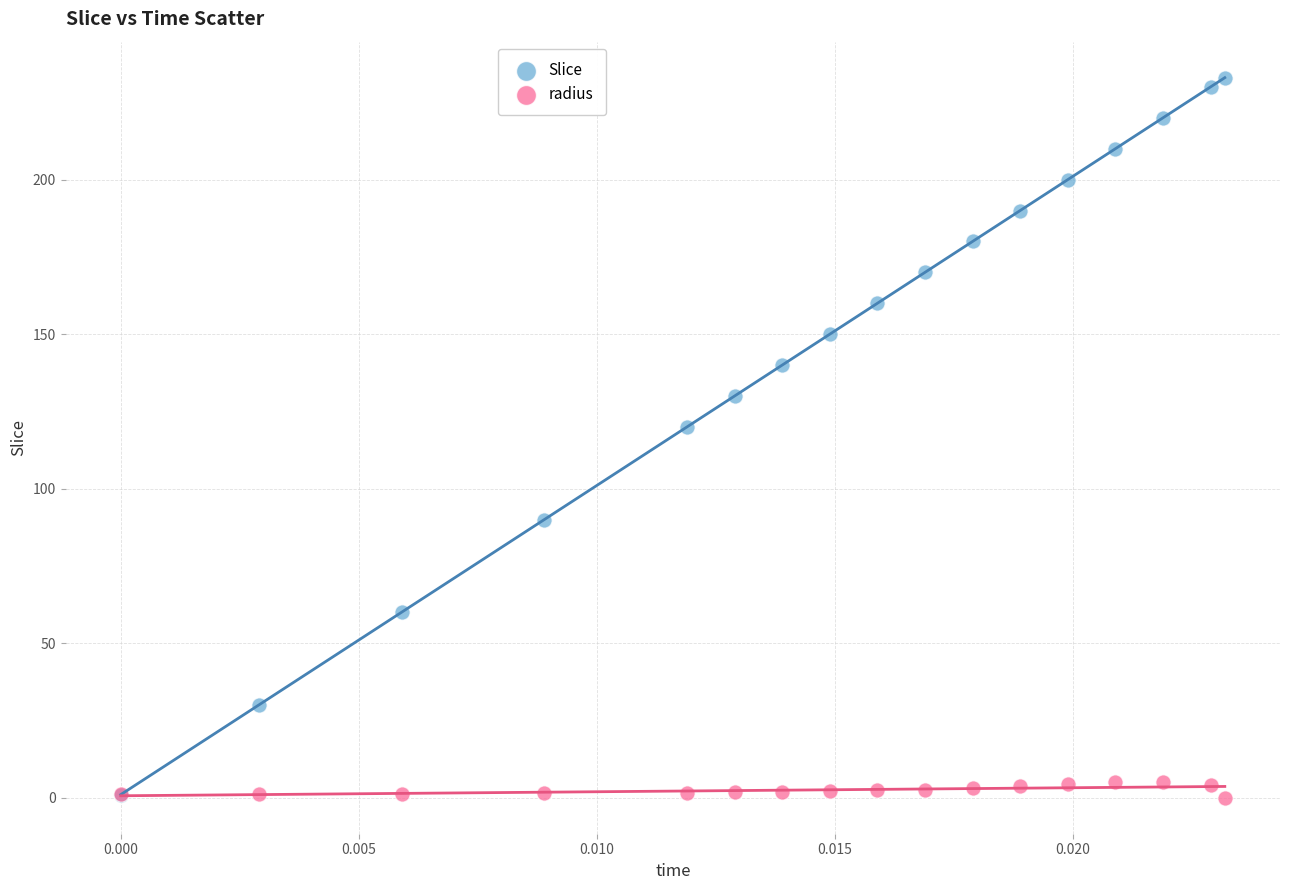

What are all the series names shown in the legend?

Slice, radius